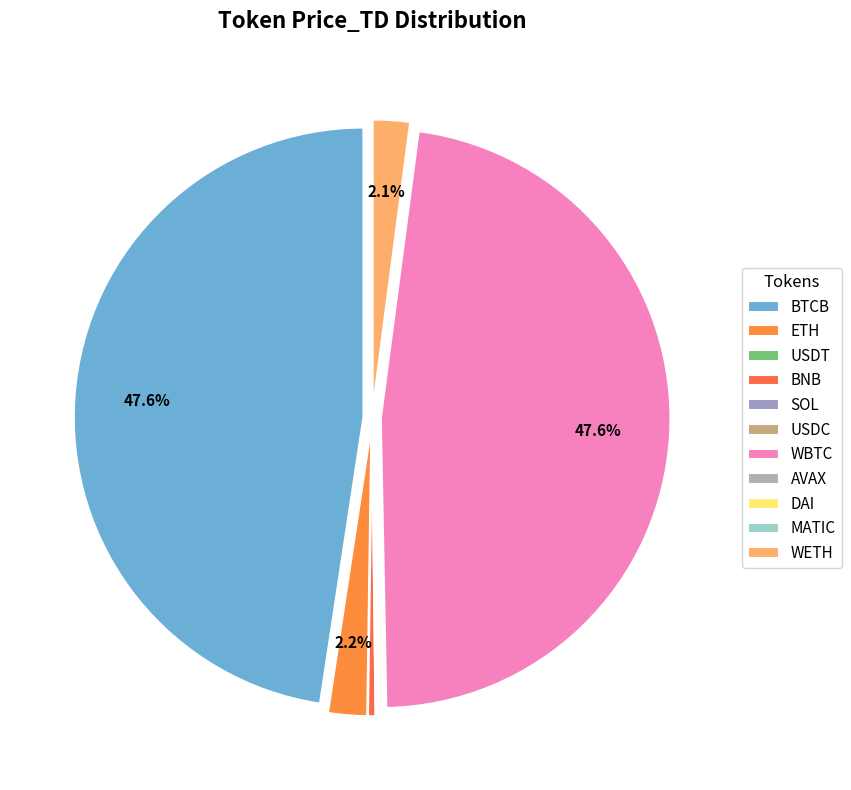

True or false: BTCB accounts for 59% of the total.

False